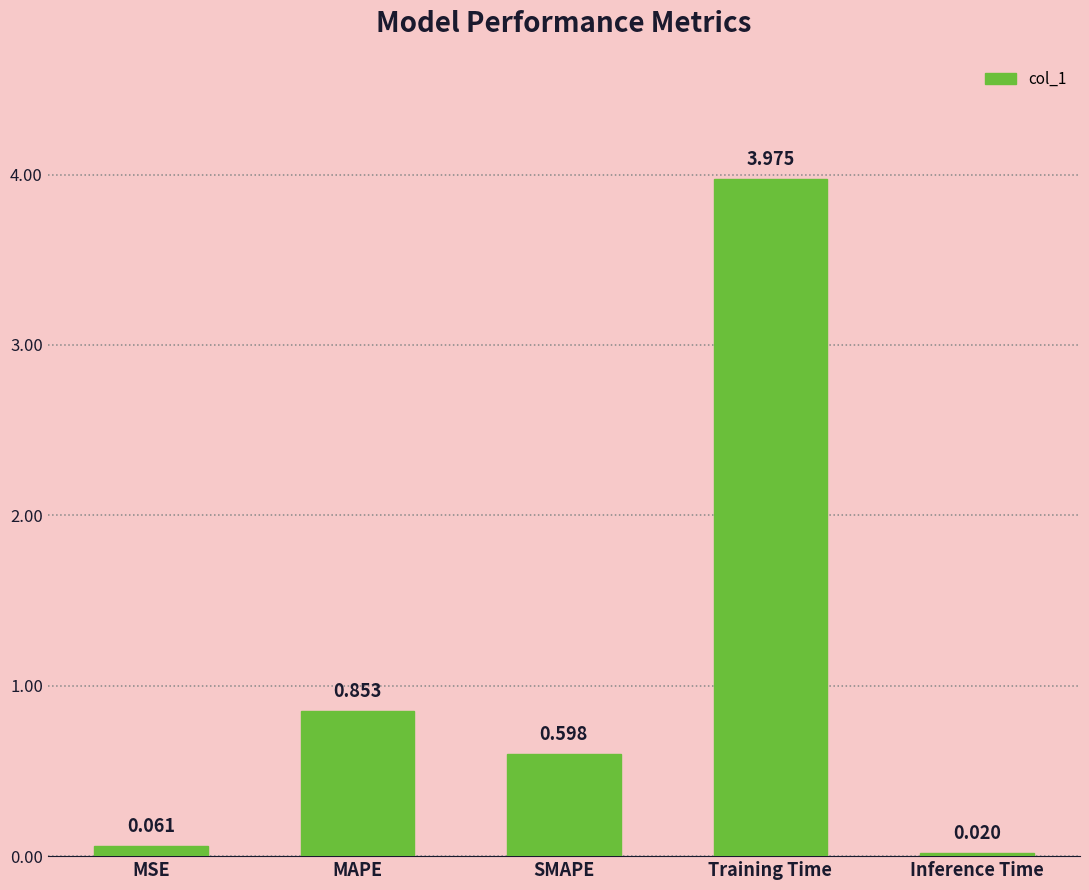

Where is the data nearest to the value 1?

MAPE